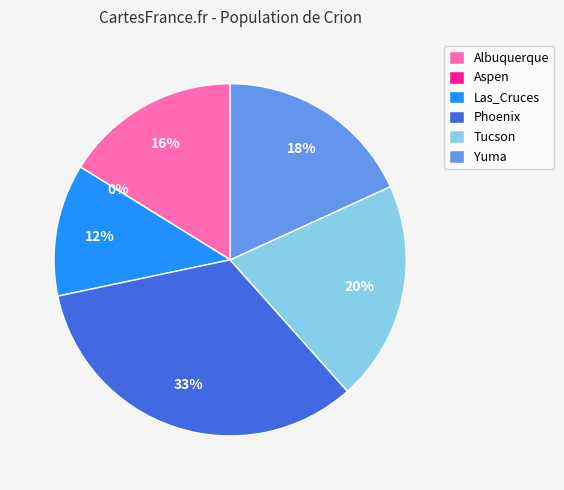

What percentage is the Tucson slice, to the nearest percent?

20%